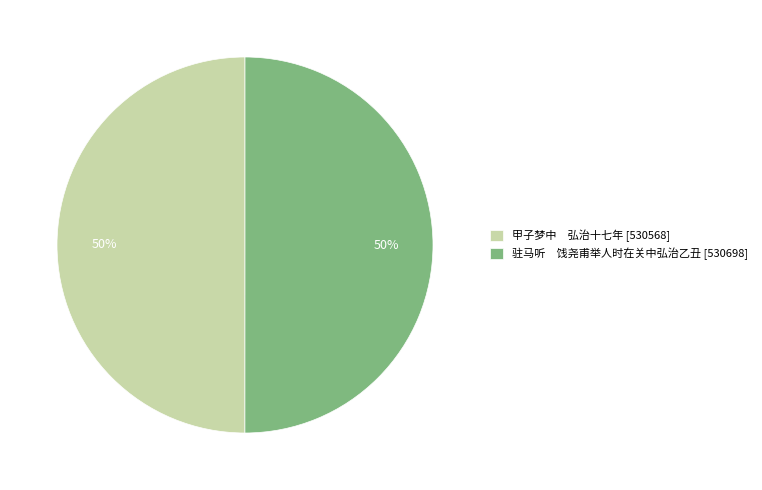

True or false: 甲子梦中 弘治十七年 [530568] accounts for 39% of the total.

False